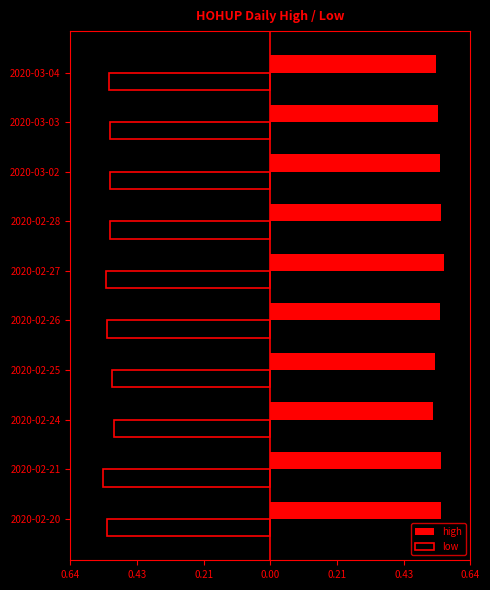

What are all the series names shown in the legend?

high, low